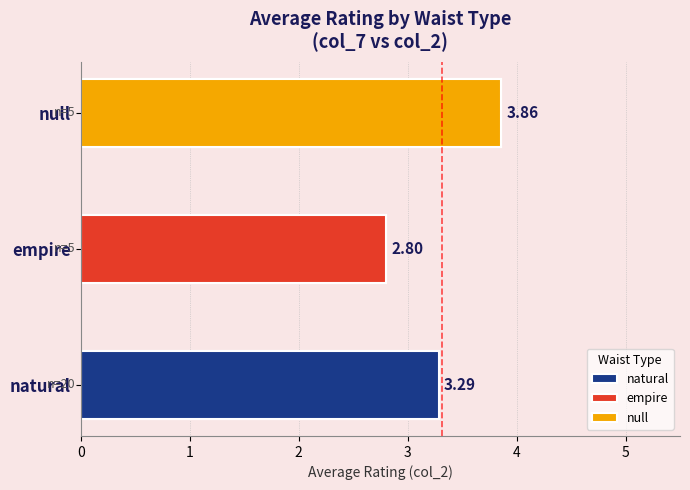

Count the number of data series in this chart.

3